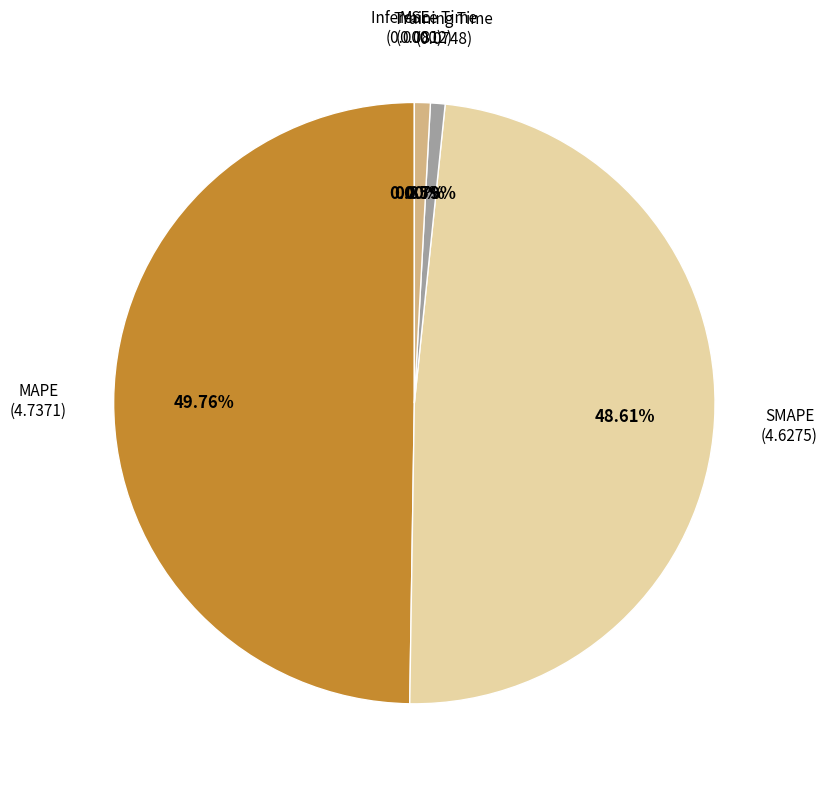

To the nearest percent, what is the difference between the largest and smallest slice percentages?

50%